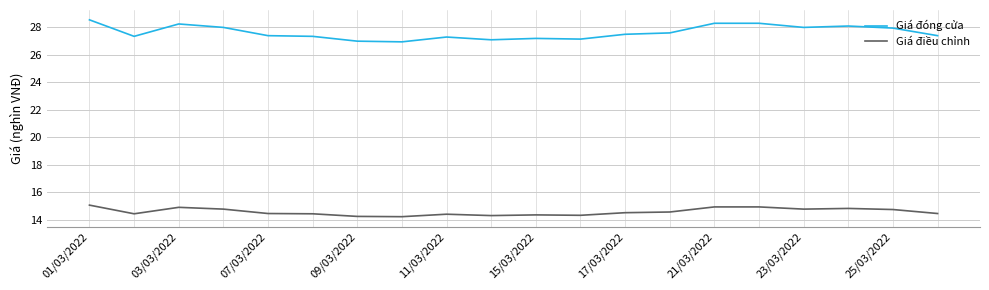

Which series has the largest range (max minus min)?

Giá đóng cửa